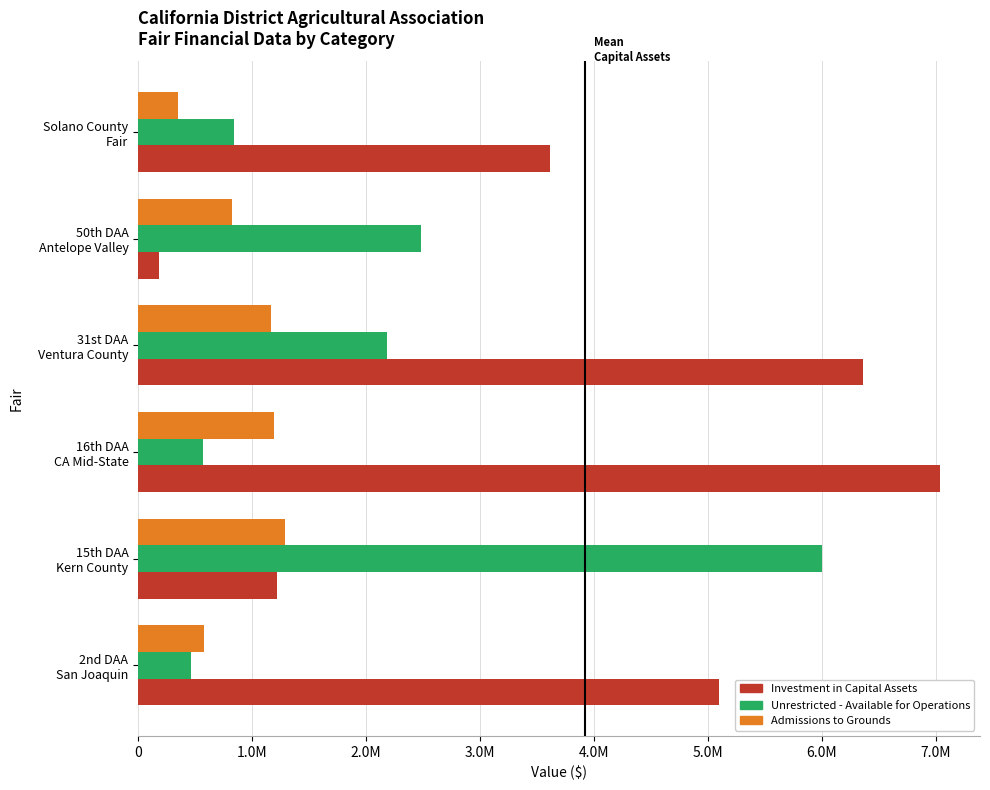

What are all the series names shown in the legend?

Investment in Capital Assets, Unrestricted - Available for Operations, Admissions to Grounds